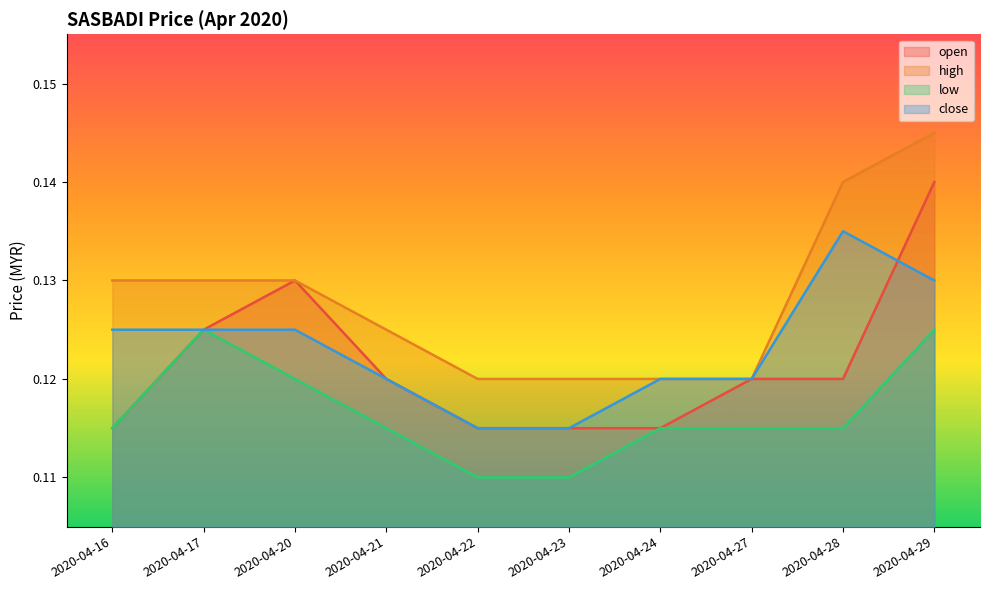

What is the minimum value for open?

0.1